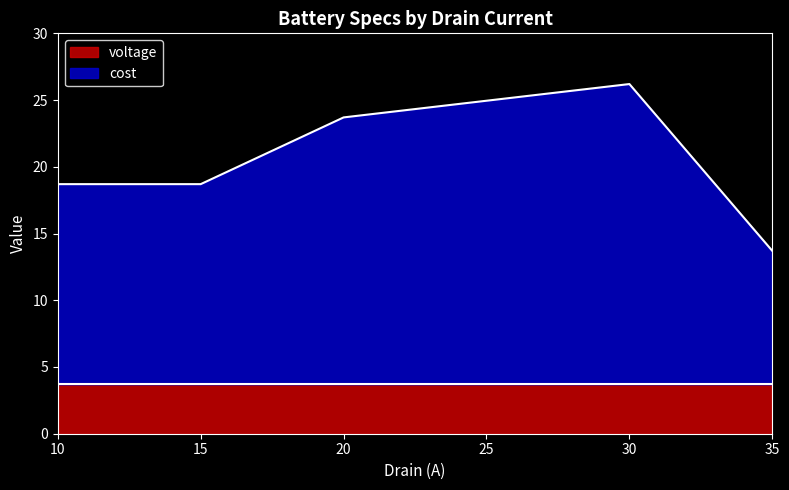

How many points are higher than both their immediate neighbors (excluding endpoints)?

1